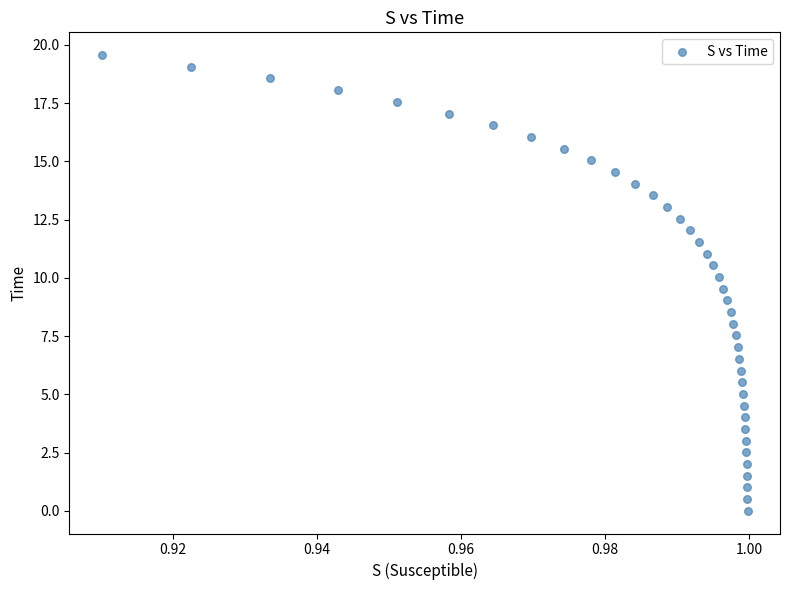

What is the range of Y values (max minus min)?

19.6